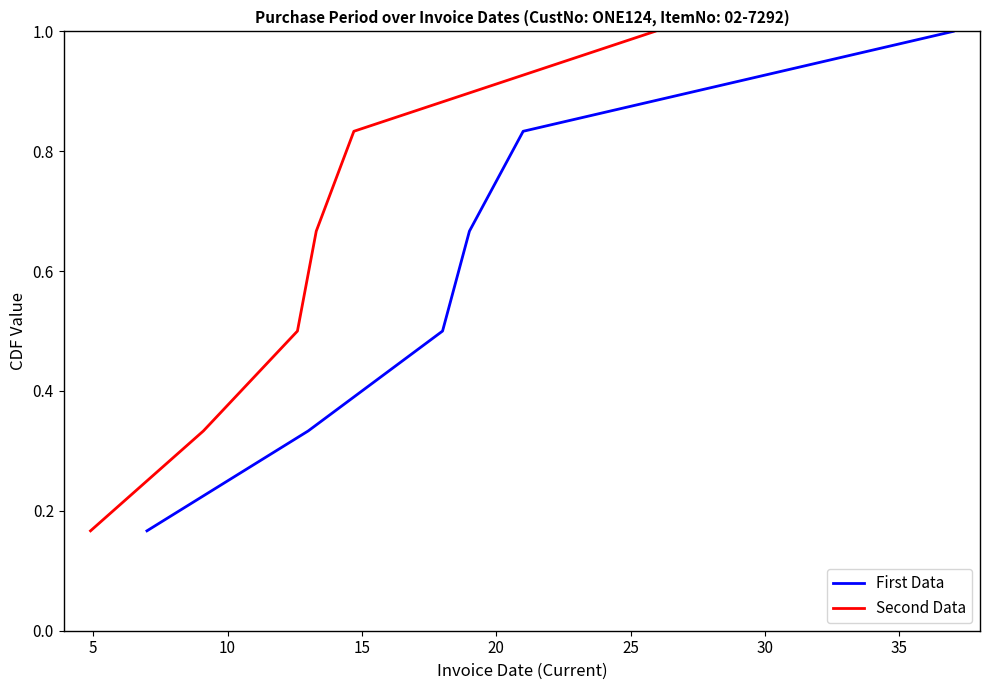

Rank the series by their maximum value, from highest to lowest.

First Data, Second Data